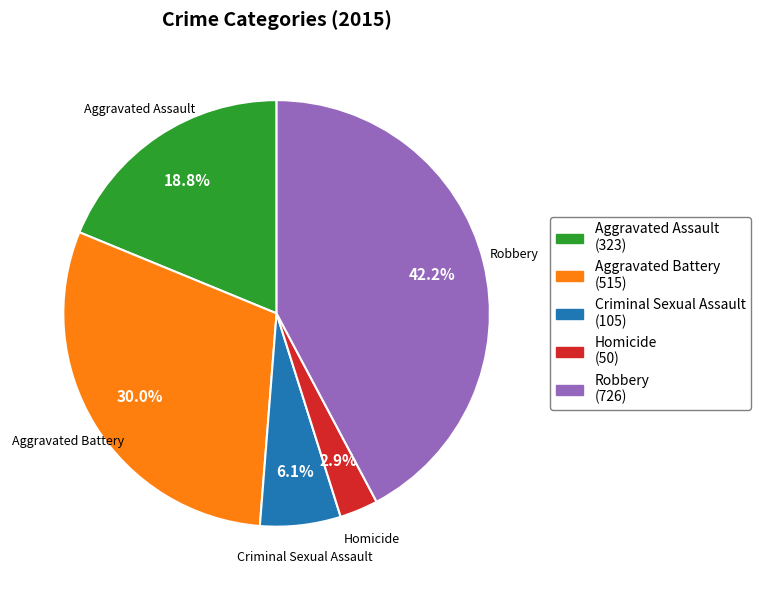

Is it true that Criminal Sexual Assault is 6% of the pie?

True